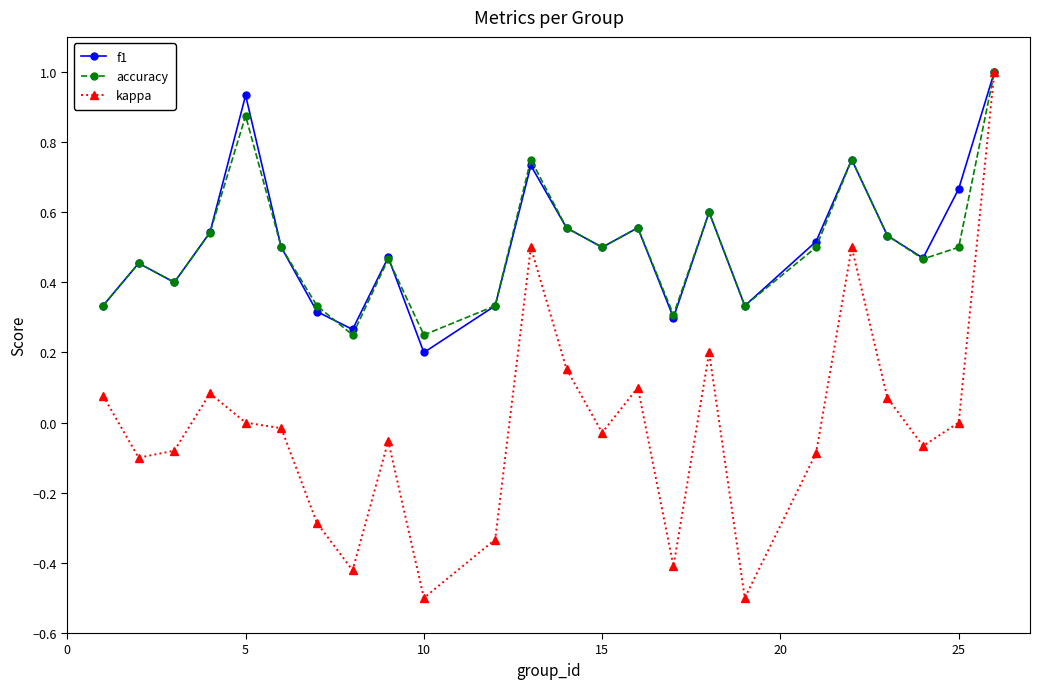

Which series has the widest spread of values?

kappa